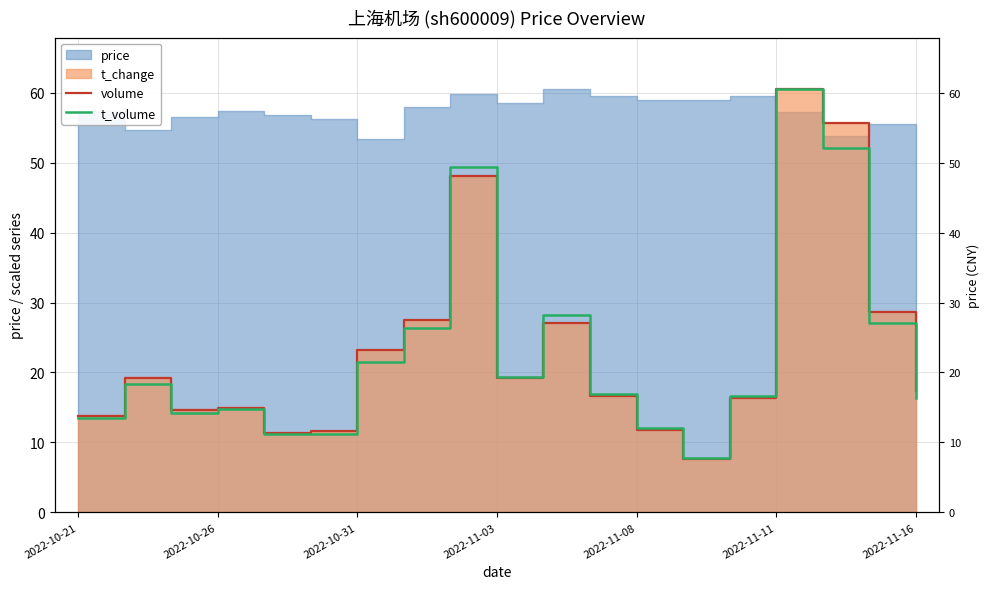

How many data points in volume are less than 17?

9